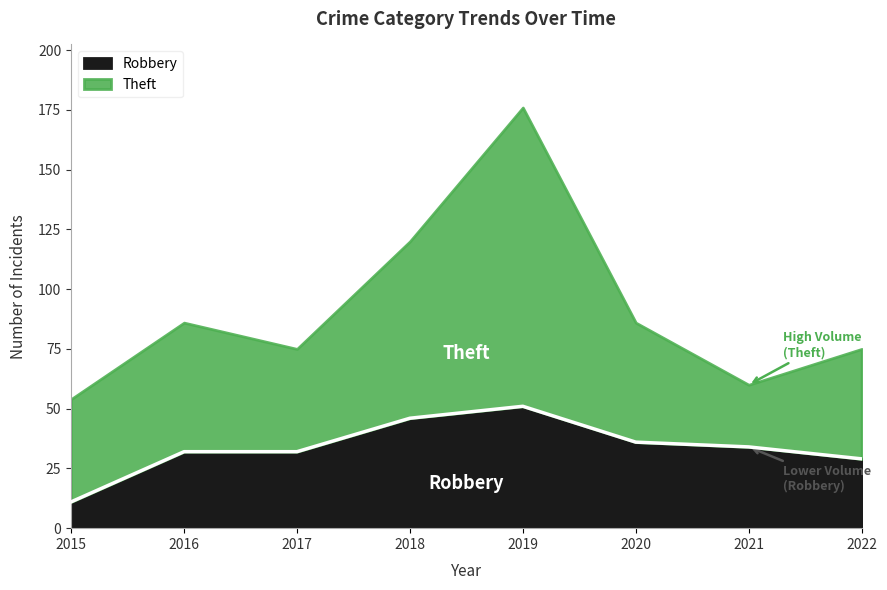

Reading left to right, what are all the values shown in this chart?

2015=11	2016=32	2017=32	2018=46	2019=51	2020=36	2021=34	2022=29